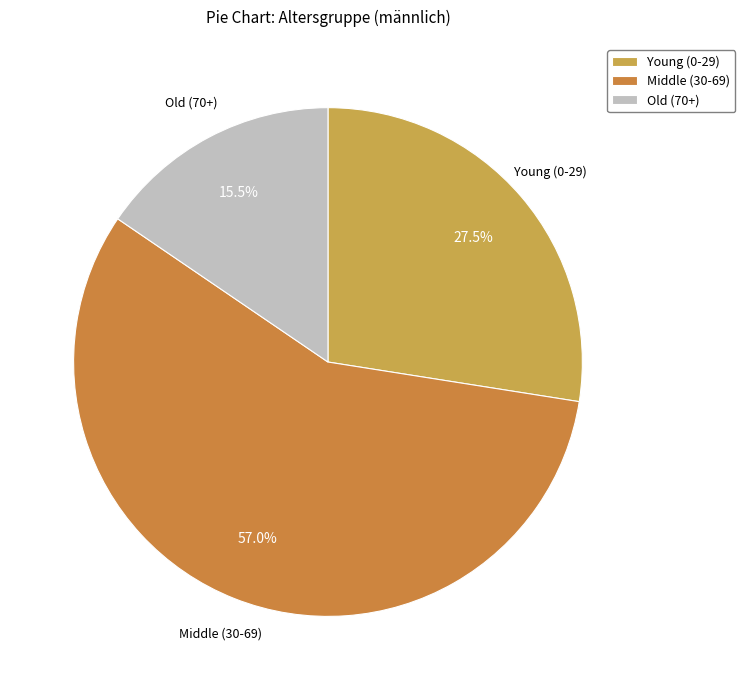

How many slices are in this pie chart?

3